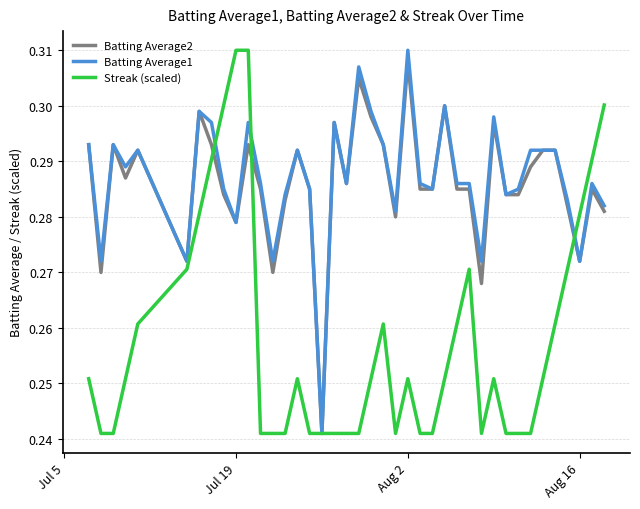

How many categories are shown in the chart?

40